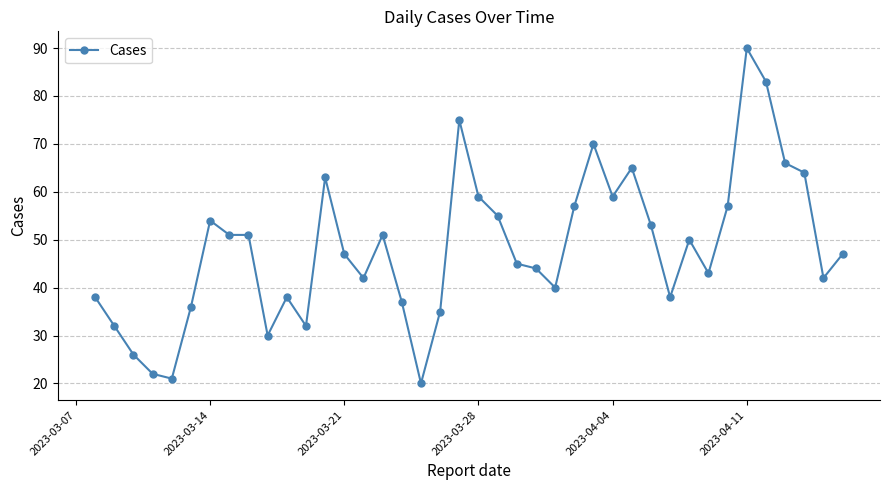

What is the greatest value displayed?

90